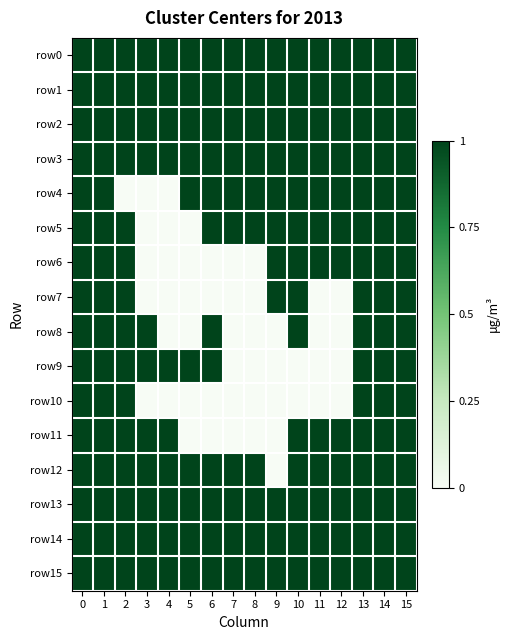

At 3, list the series in order from smallest to largest.

row4, row5, row6, row7, row10, row0, row1, row2, row3, row8, row9, row11, row12, row13, row14, row15